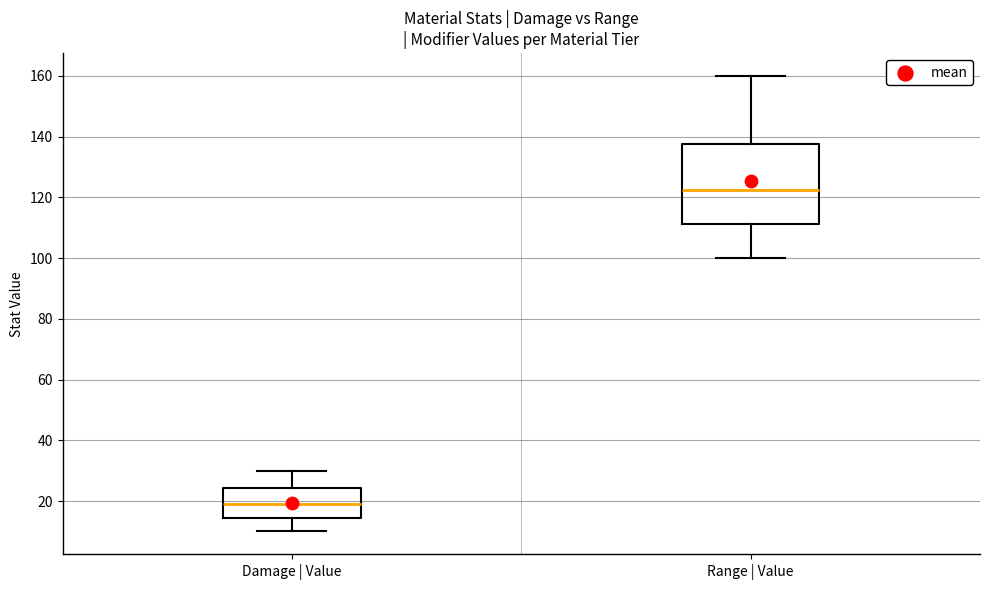

Where does the upper whisker of the box for Damage | Value end on the y-axis? The values are not printed on the chart, so give them approximately, as read against the axis.

30